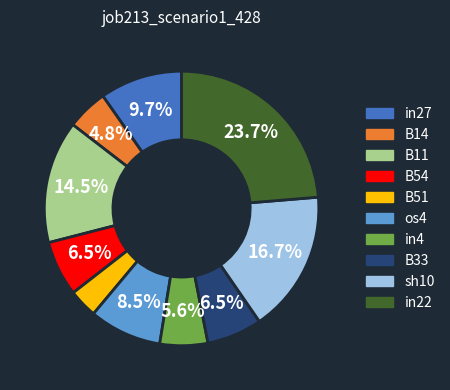

Which has a higher value, os4 or in4?

os4